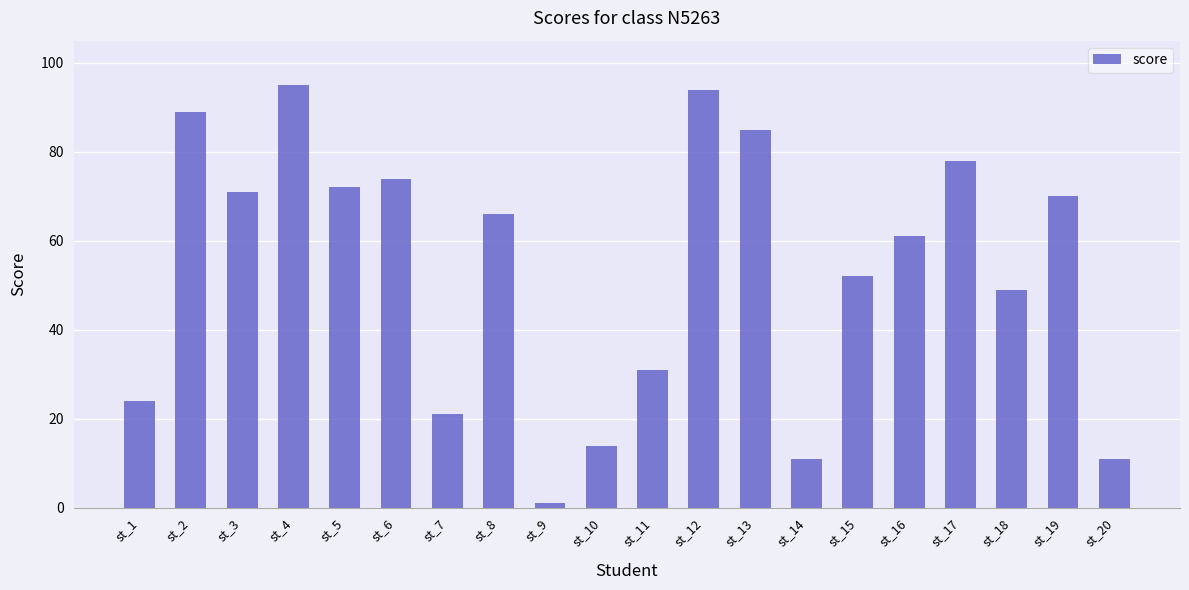

What is the difference between the second highest and minimum values?

93